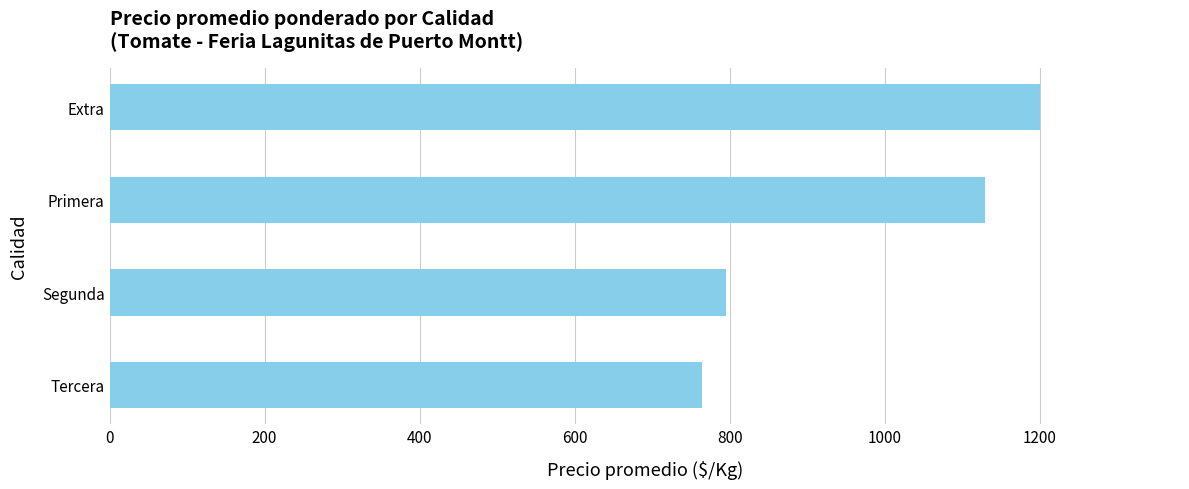

Between Tercera and Extra, which is larger?

Extra